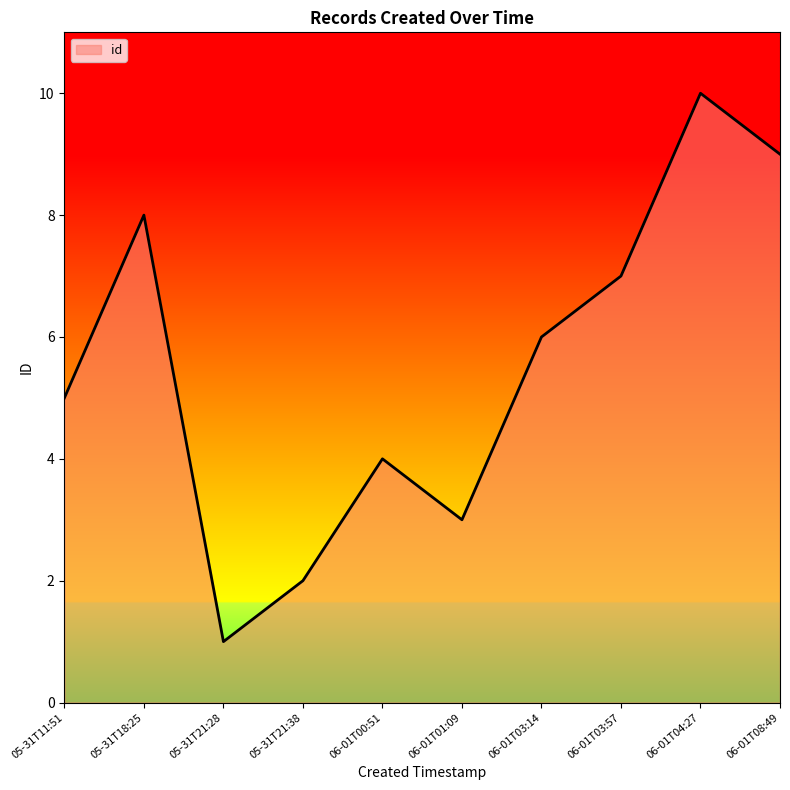

List the labels in order of value, smallest first.

05-31T21:28, 05-31T21:38, 06-01T01:09, 06-01T00:51, 05-31T11:51, 06-01T03:14, 06-01T03:57, 05-31T18:25, 06-01T08:49, 06-01T04:27